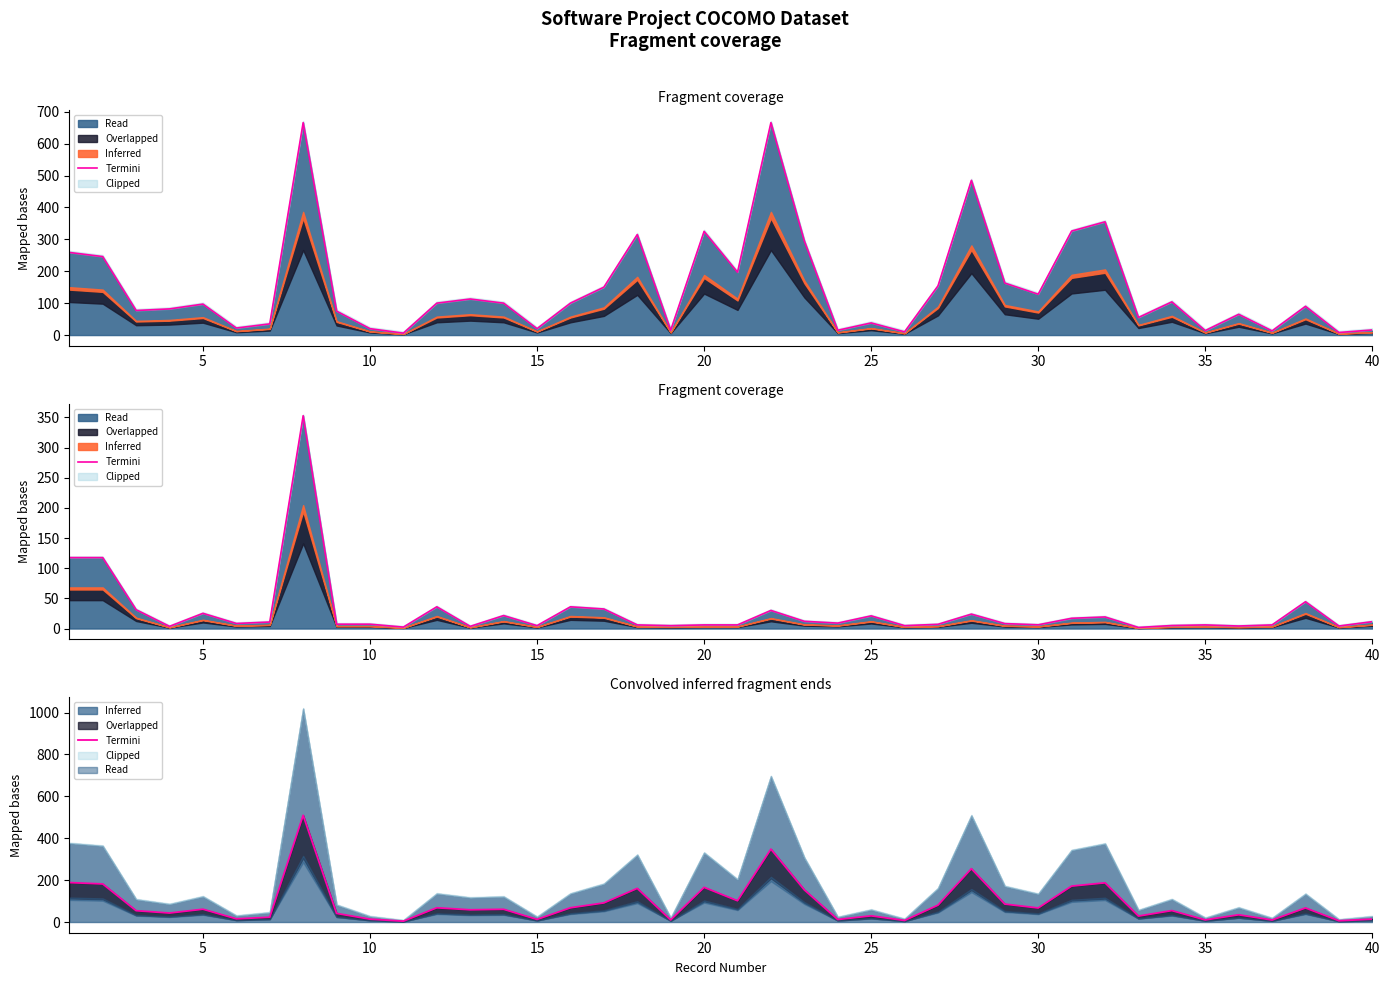

True or false: there are more than 2 points higher than both neighbors.

True